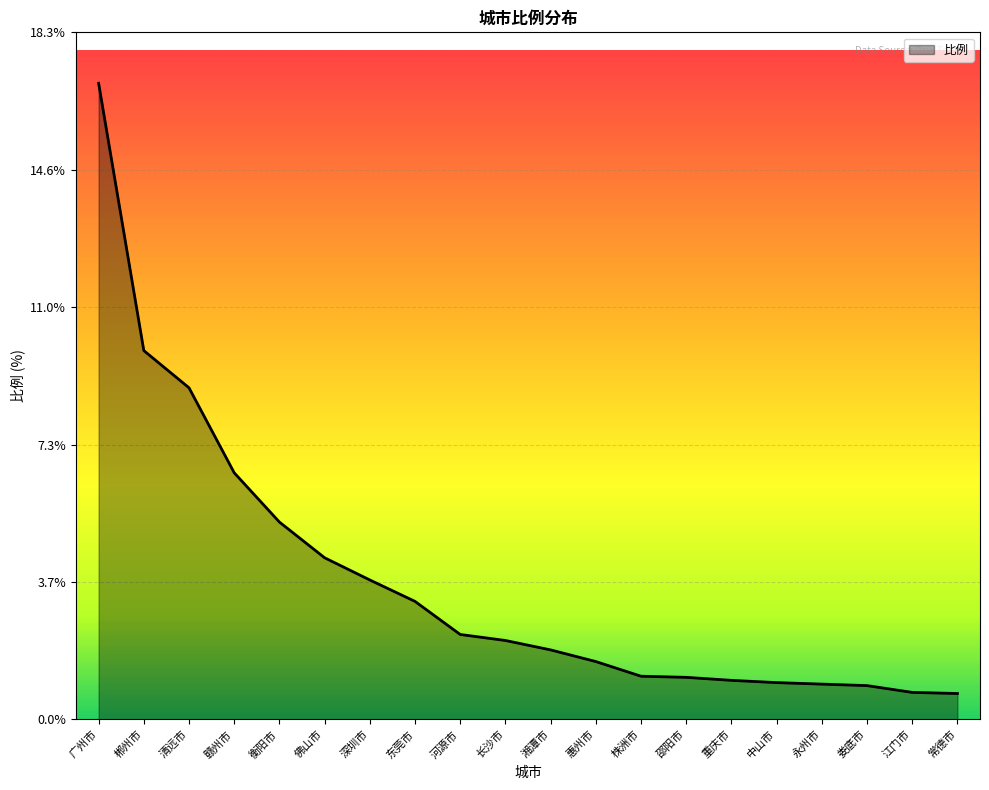

Approximately how many times larger is the value at 深圳市 compared to 株洲市?

3.2